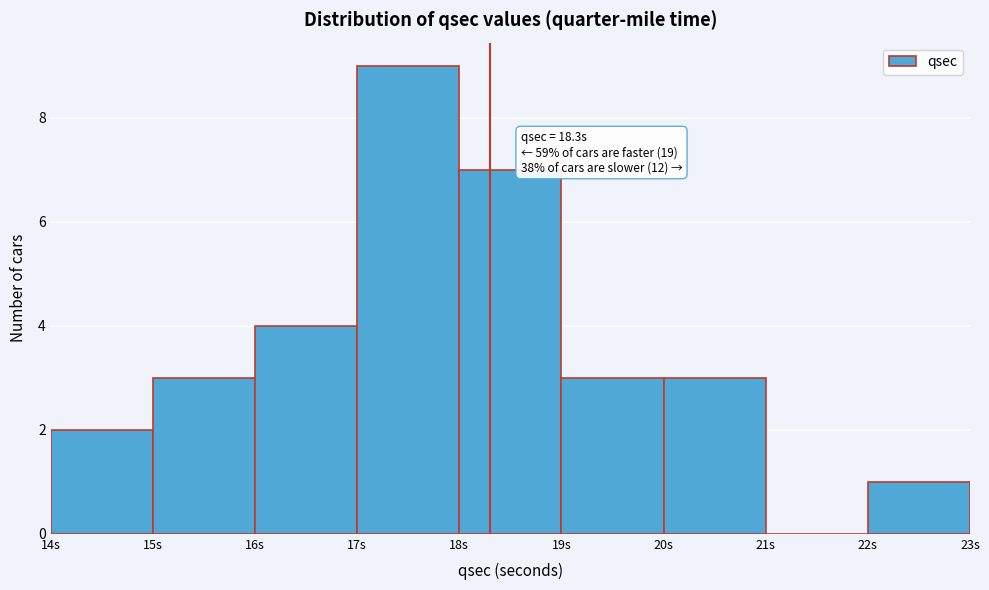

Over which range of the x-axis is the bar tallest?

17 to 18